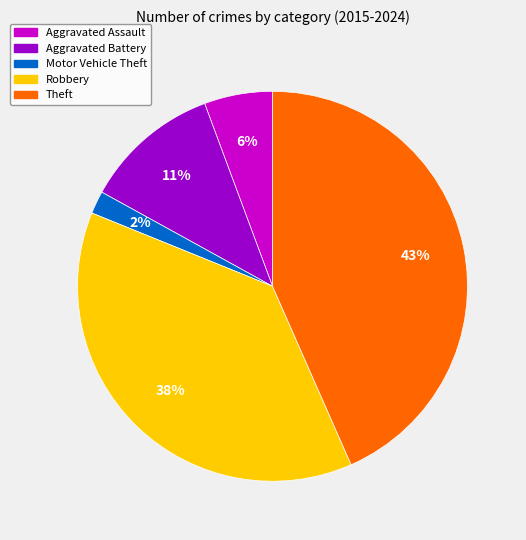

Does any single category account for the majority?

No